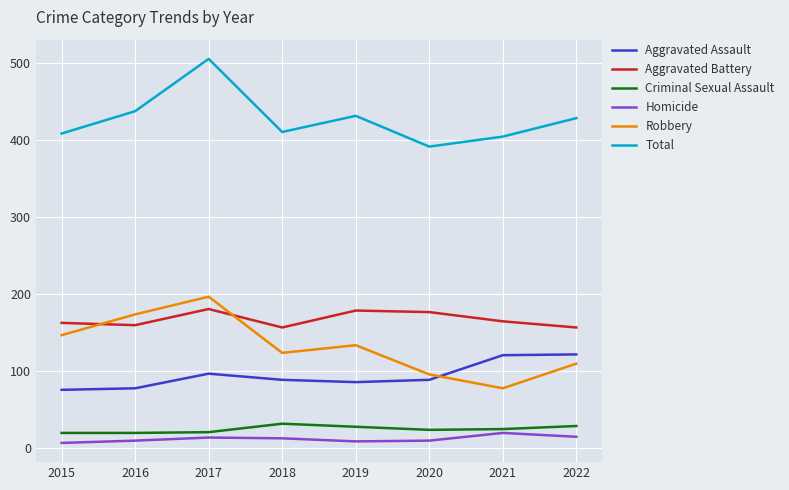

At which category is the sum across all series the highest?

2017